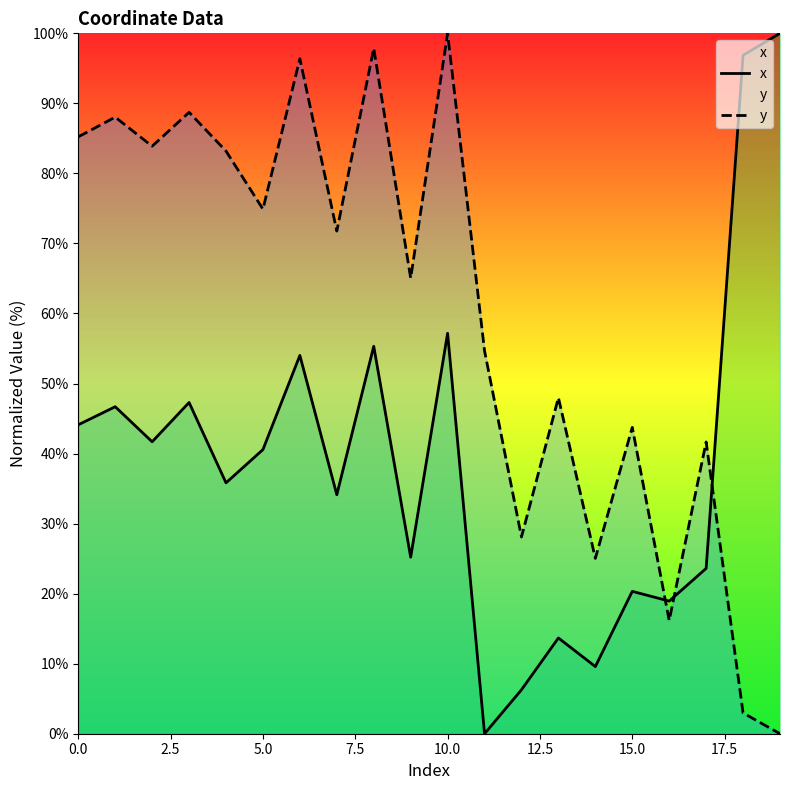

What is the sum of the x values at 11 and 19?

100.0